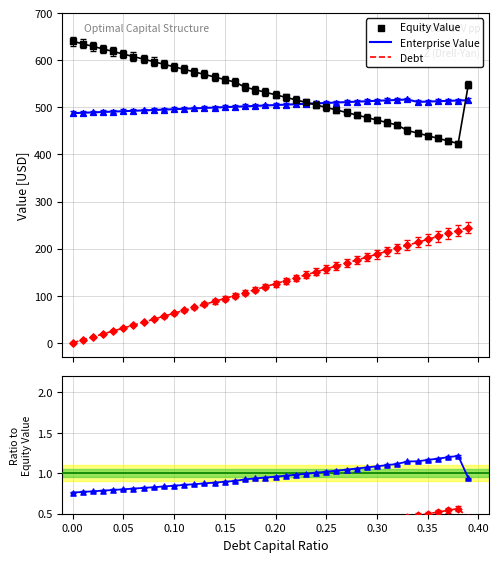

Which series has the widest spread of Y values?

Debt